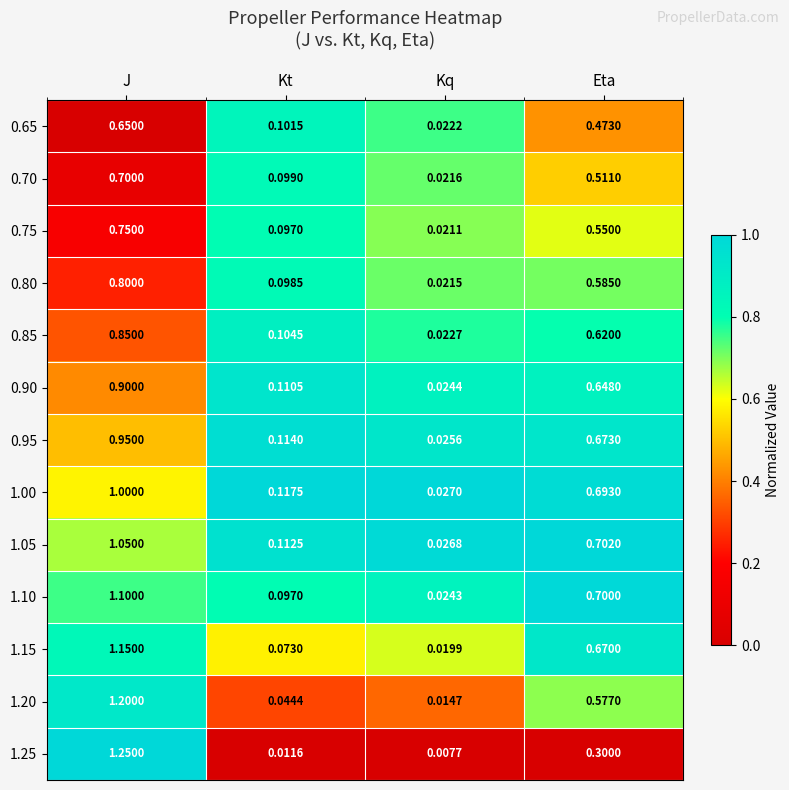

At Kq, list the series in order from smallest to largest.

1.25, 1.20, 1.15, 0.75, 0.80, 0.70, 0.65, 0.85, 1.10, 0.90, 0.95, 1.05, 1.00